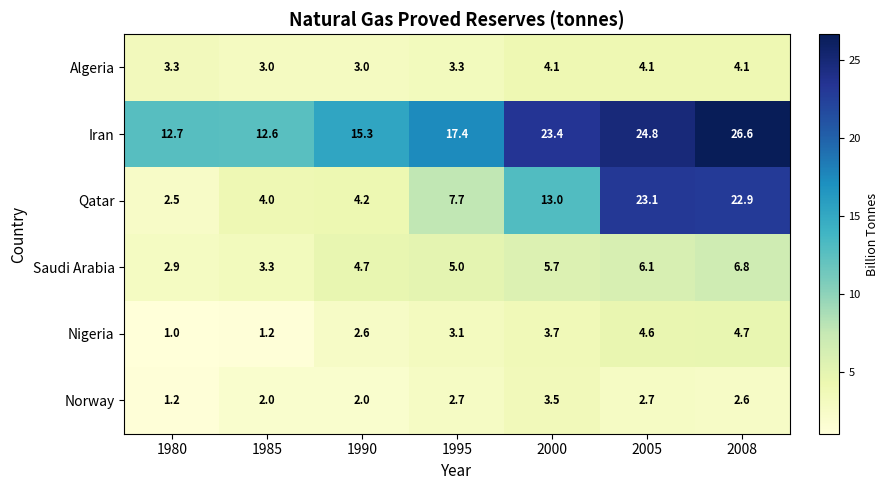

What is the difference between the highest and lowest values at 2008?

24.0